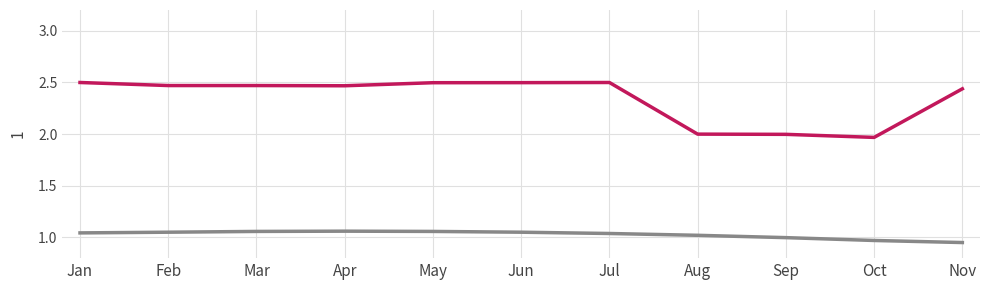

What is the difference between the highest and lowest values at Feb?

1.4